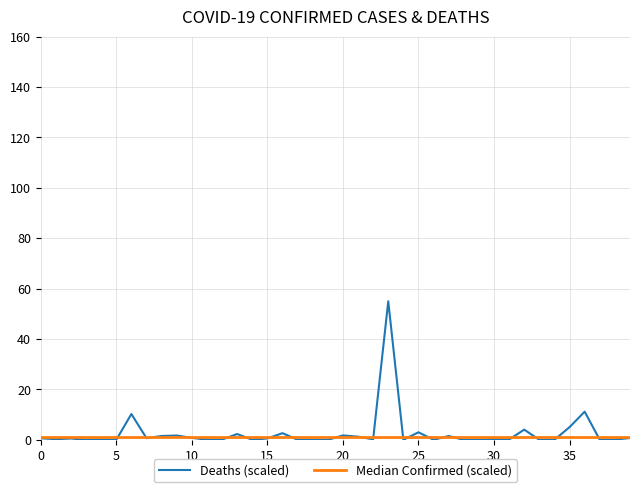

How many interior local peaks (higher than both neighbors) does the data have?

13